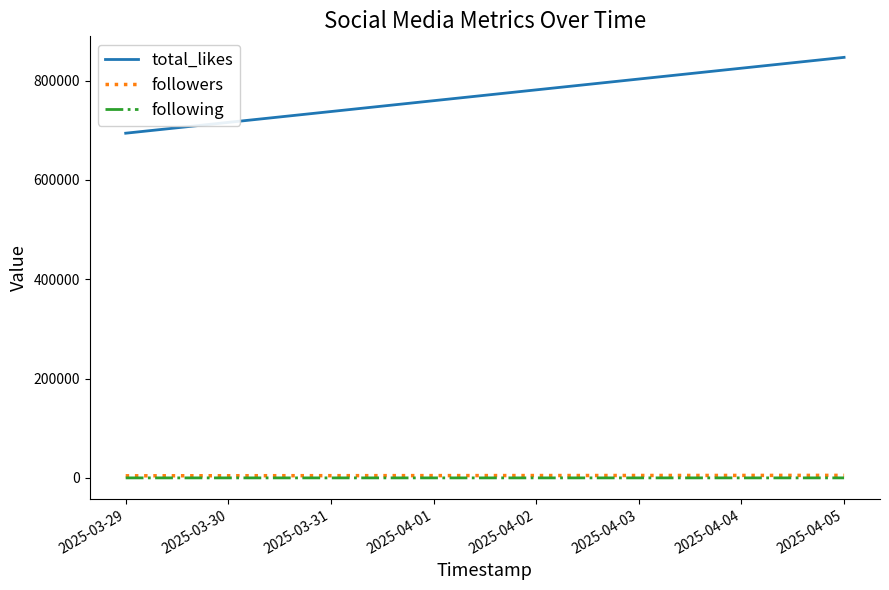

Is it true that followers equals 5269 at 2025-04-05?

True